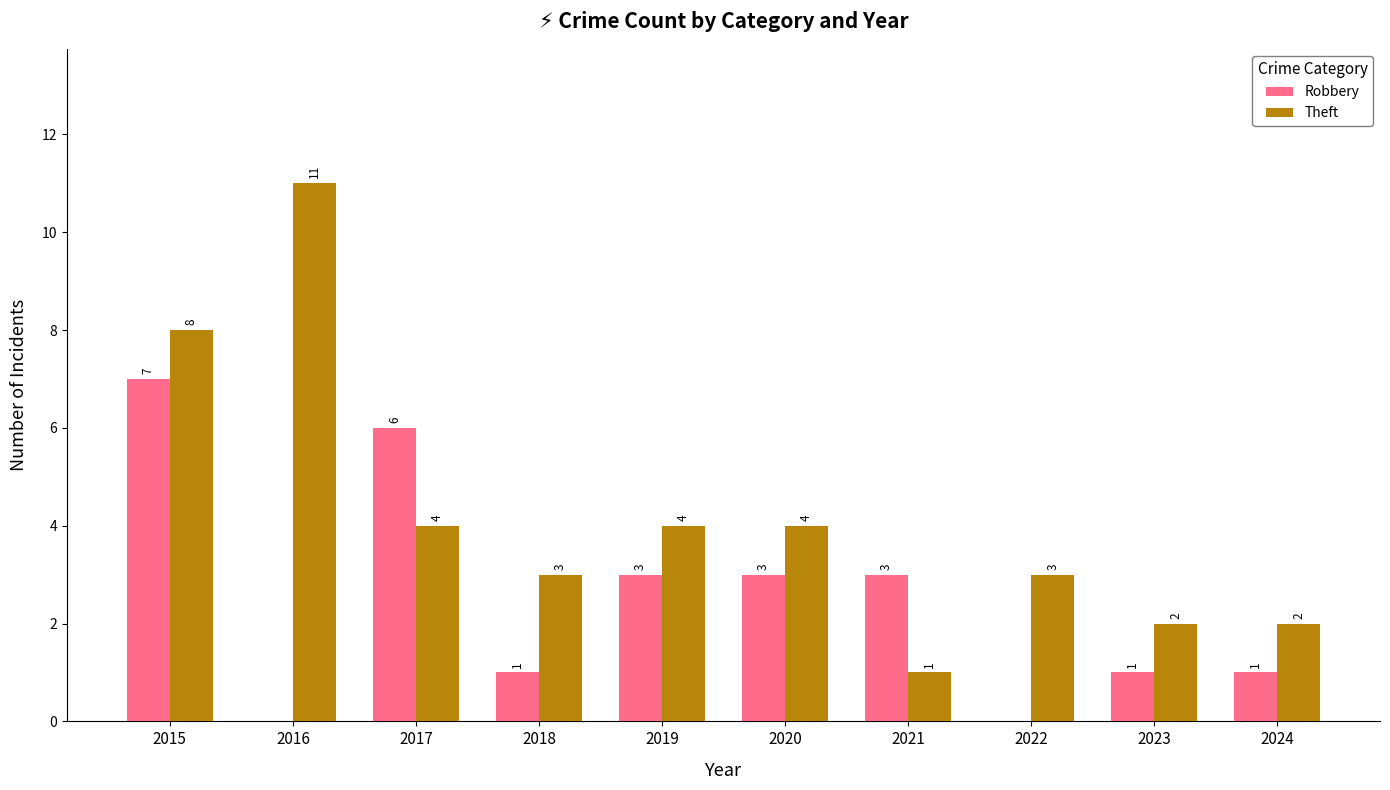

How many positive values does the Robbery series have?

8